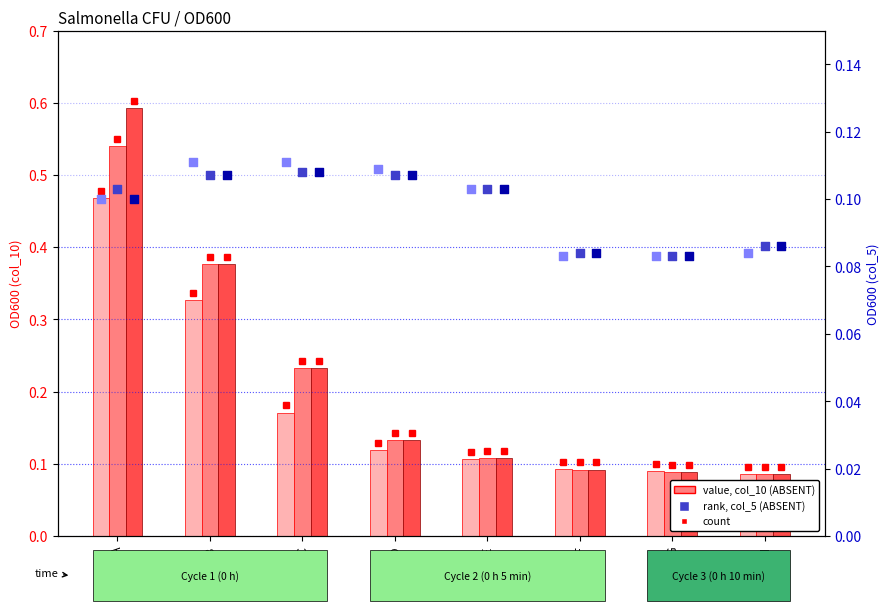

What is the total value across all series at C?

1.0